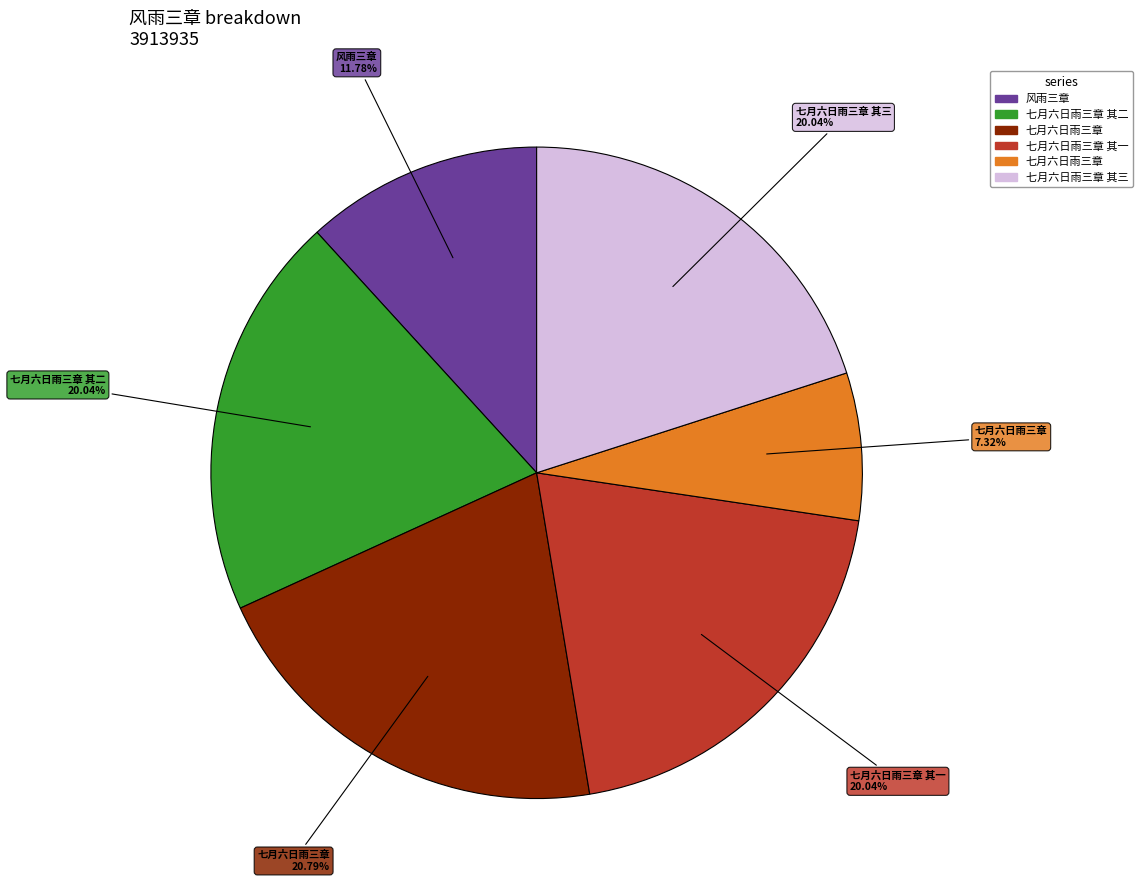

Count the number of slices in the pie.

6